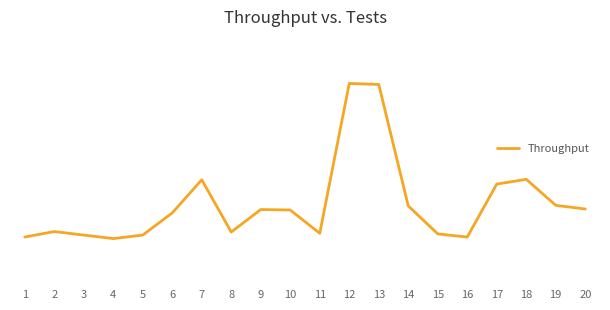

The value at 4 is 660.7. True or false?

False